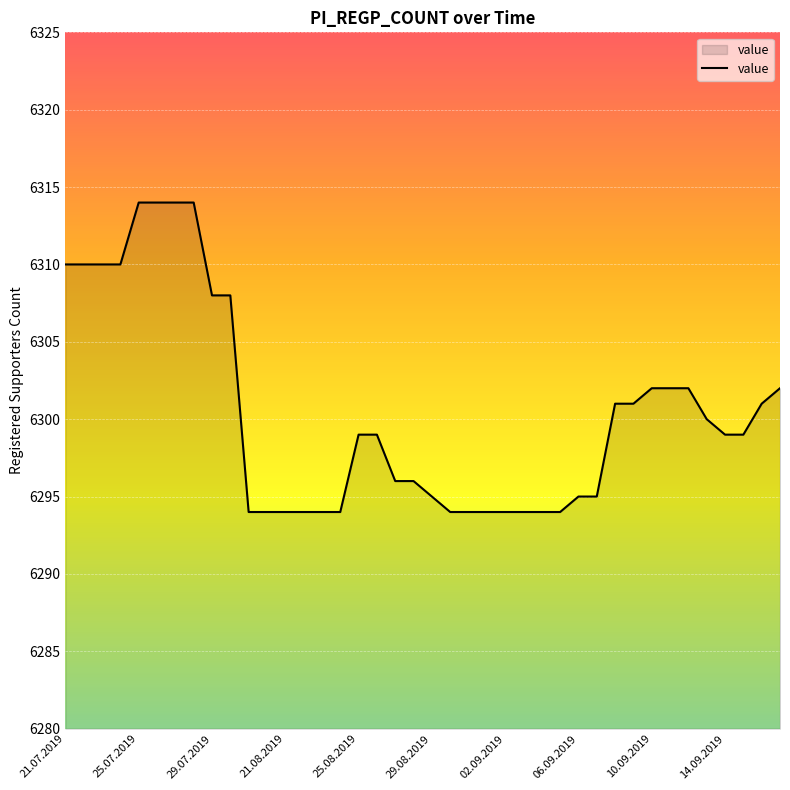

What is the minimum value shown in the chart?

6294